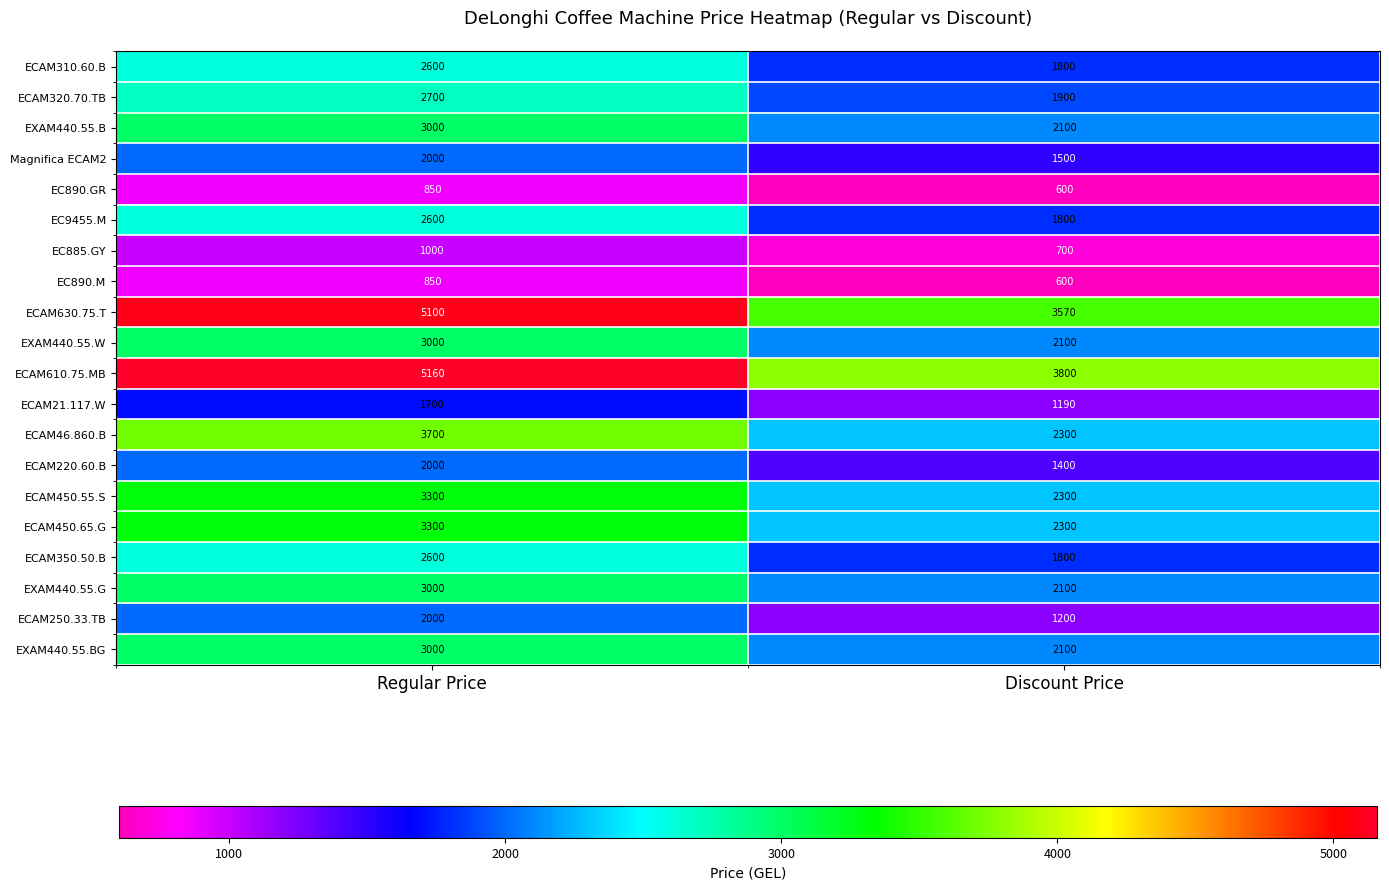

How many series are shown in this chart?

20